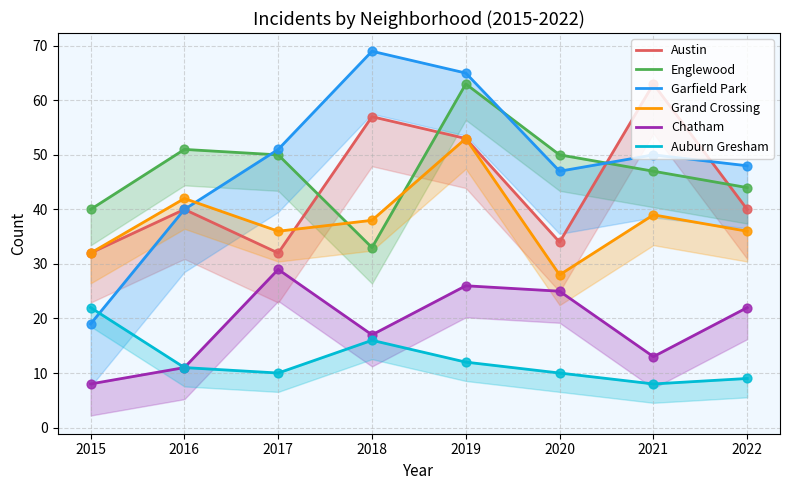

Which series contains the lowest Y value?

Chatham